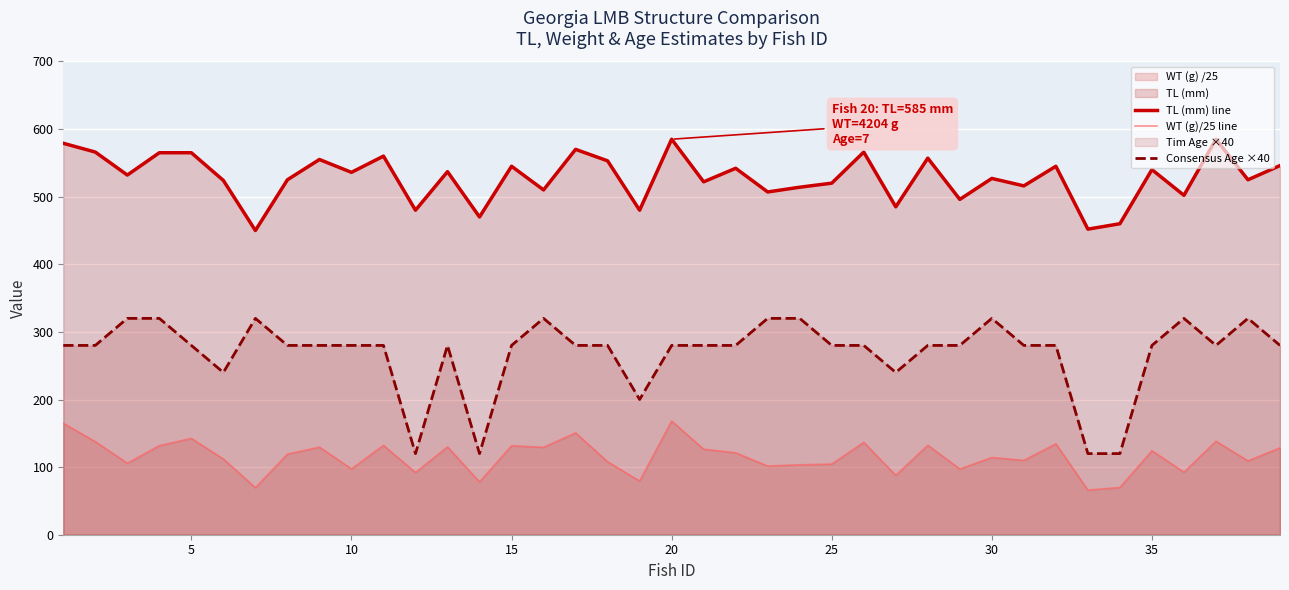

What is the spread (max minus min) of values at 20?

416.8